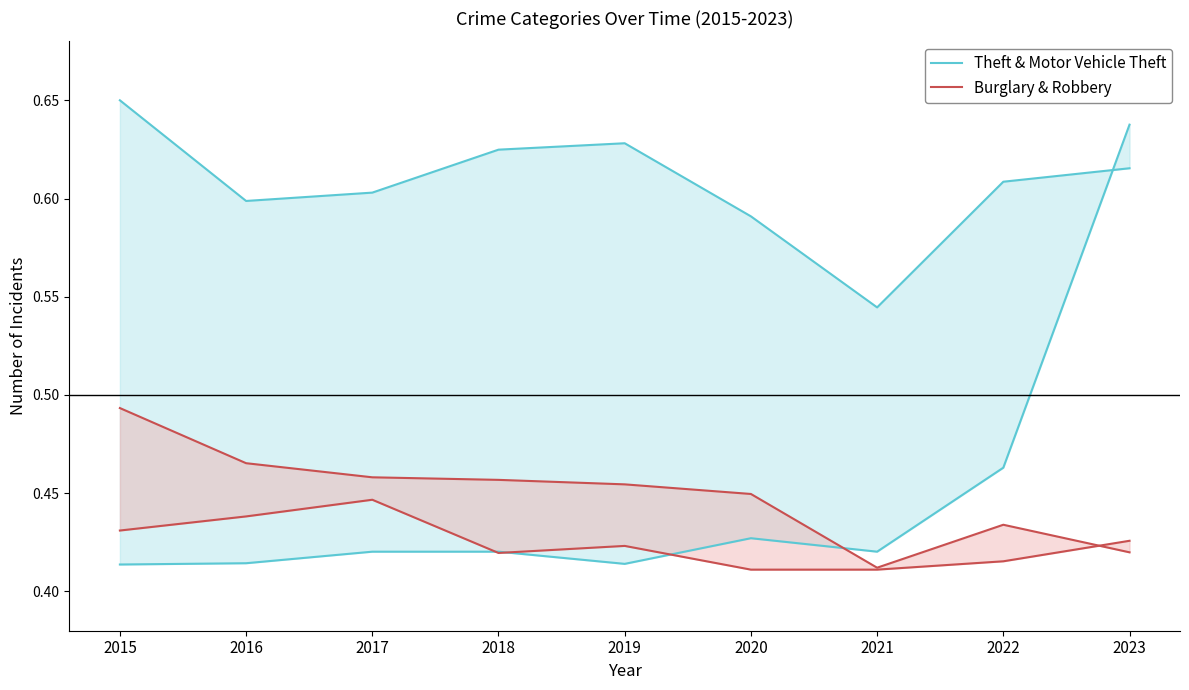

At which category does Burglary & Robbery reach its first local peak?

2022